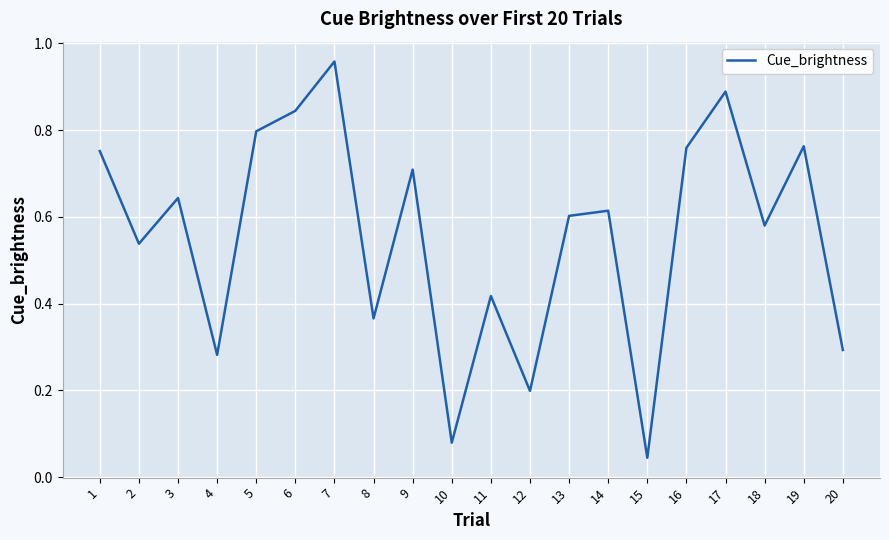

At which label is the value closest to 0?

15